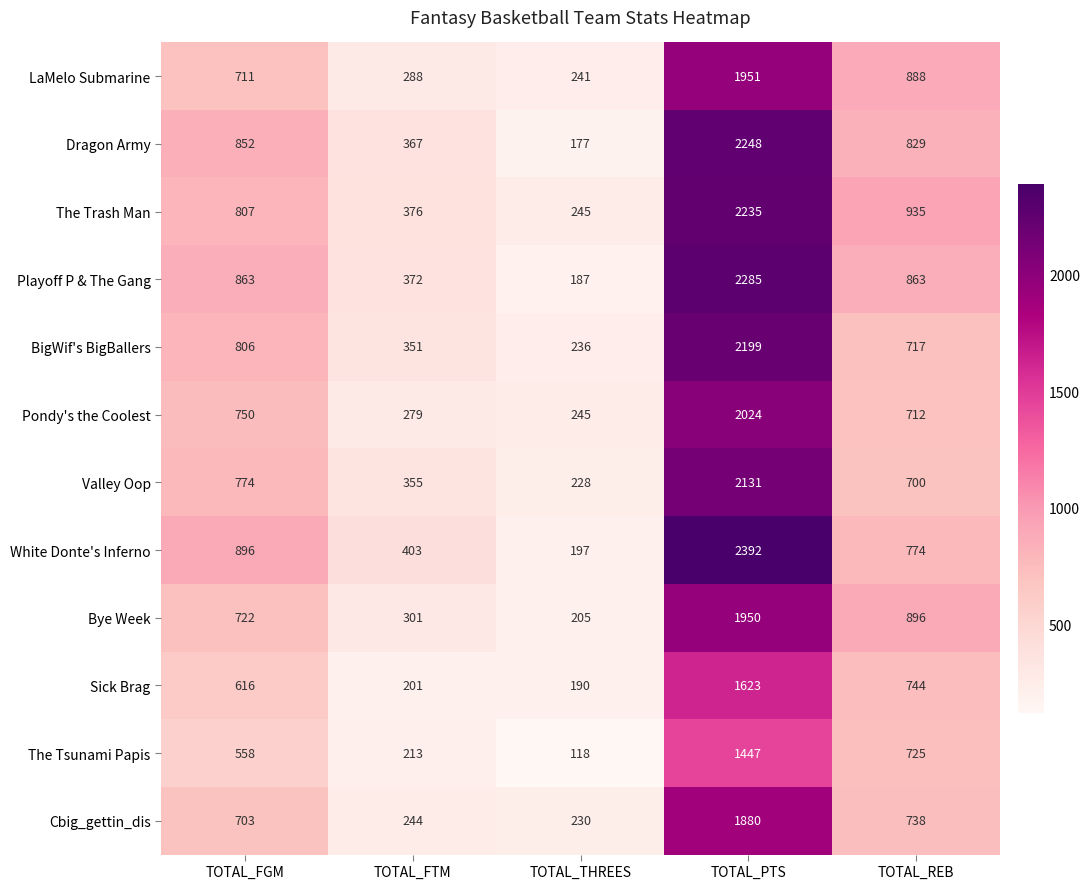

Which series changed the most between TOTAL_FGM and TOTAL_THREES?

White Donte's Inferno